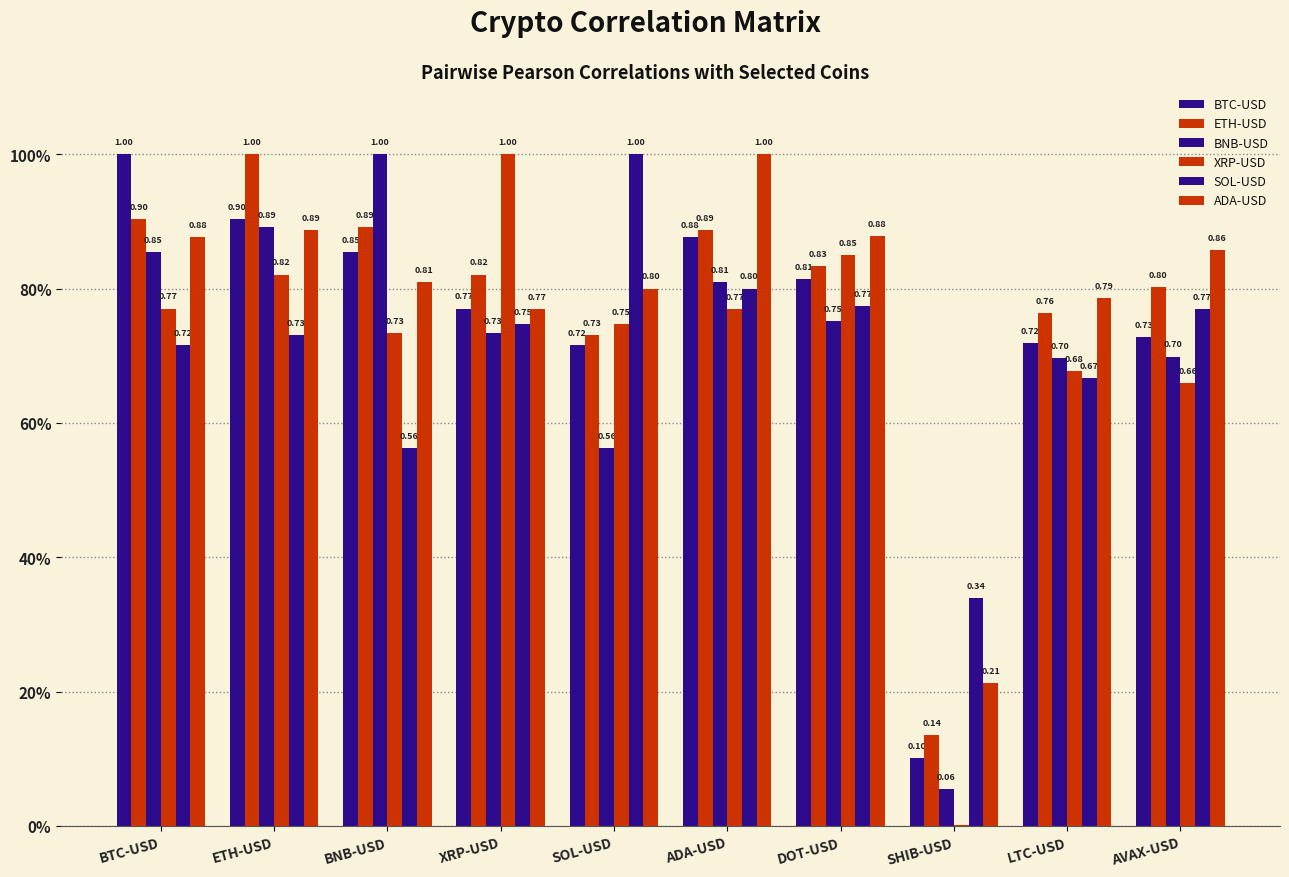

List the series in order of their peak value, lowest first.

BTC-USD, ETH-USD, BNB-USD, XRP-USD, SOL-USD, ADA-USD